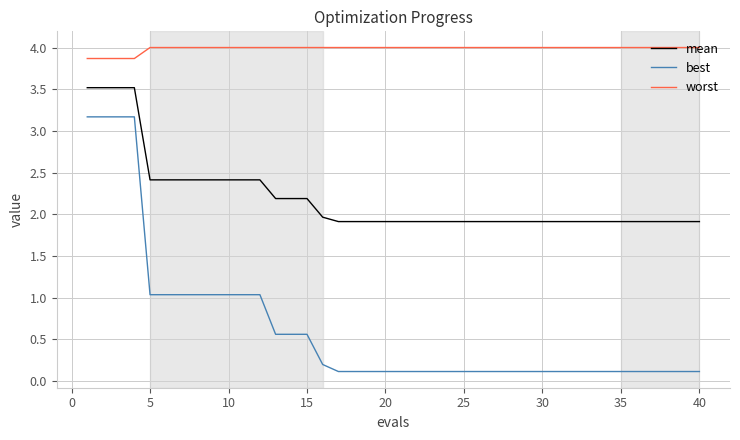

Which series has the widest spread of values?

best